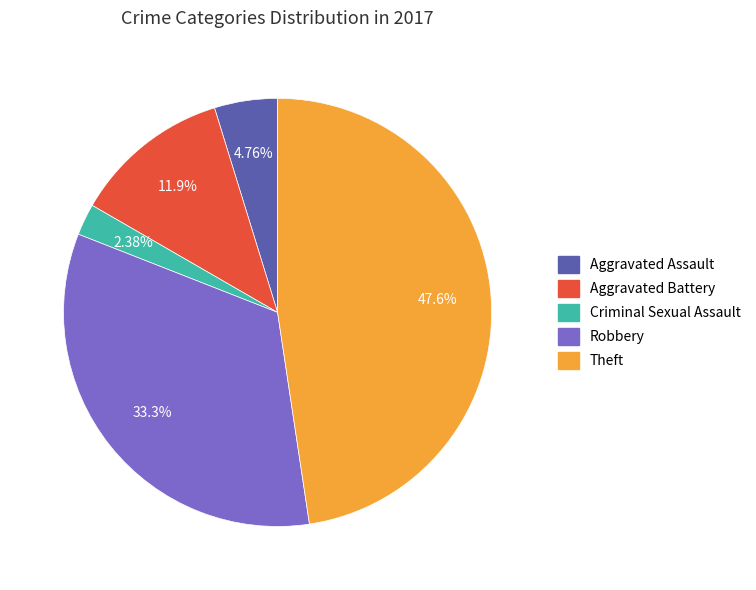

Which has a higher value, Criminal Sexual Assault or Robbery?

Robbery